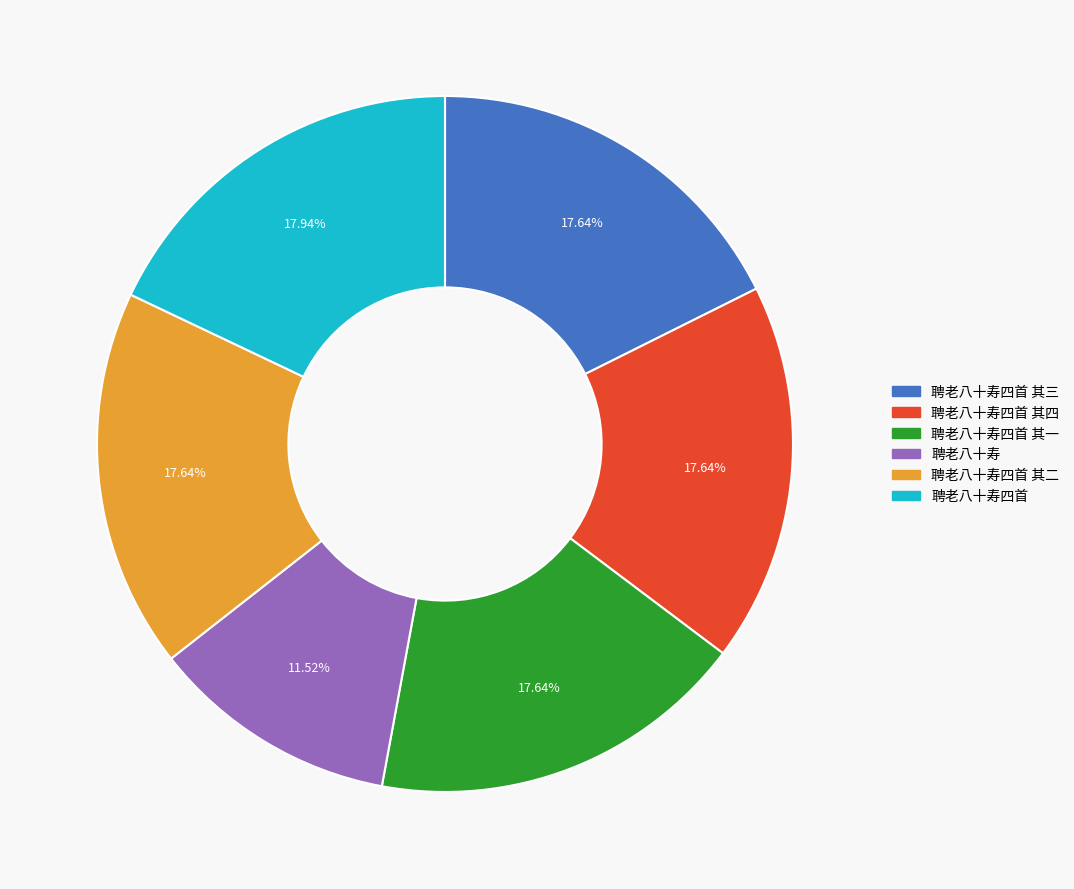

Do 聘老八十寿四首 and 聘老八十寿四首 其四 together represent more than half of the pie?

No